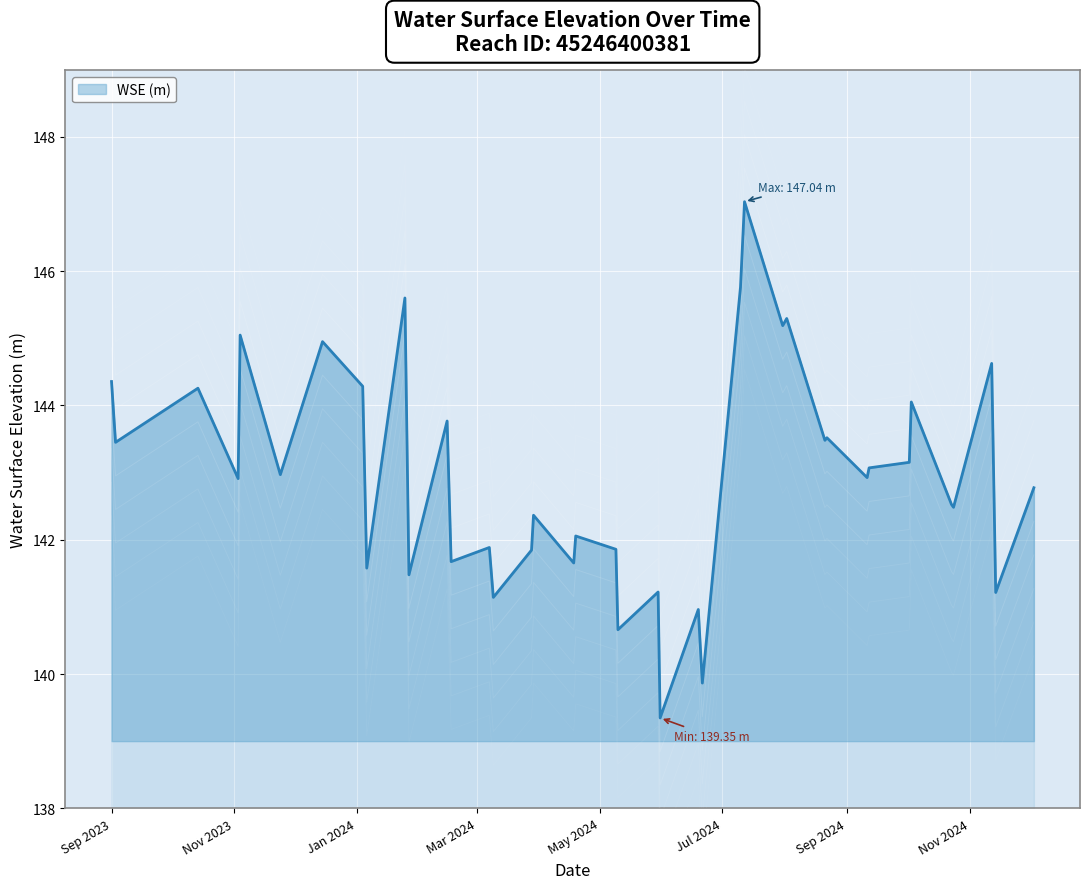

Which category has the highest value across all series?

2024-07-12